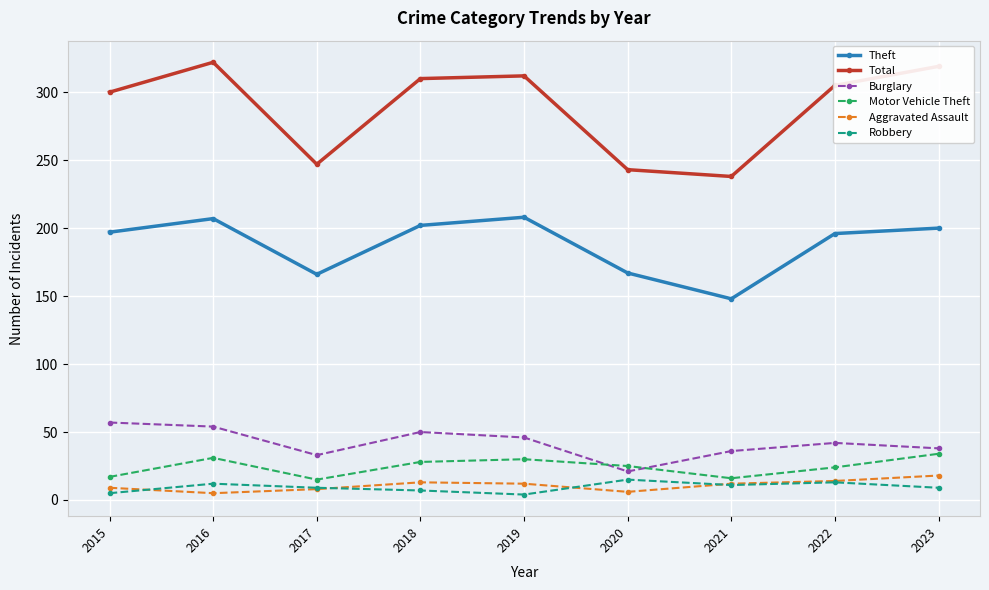

True or false: Total and Theft cross at least once.

False